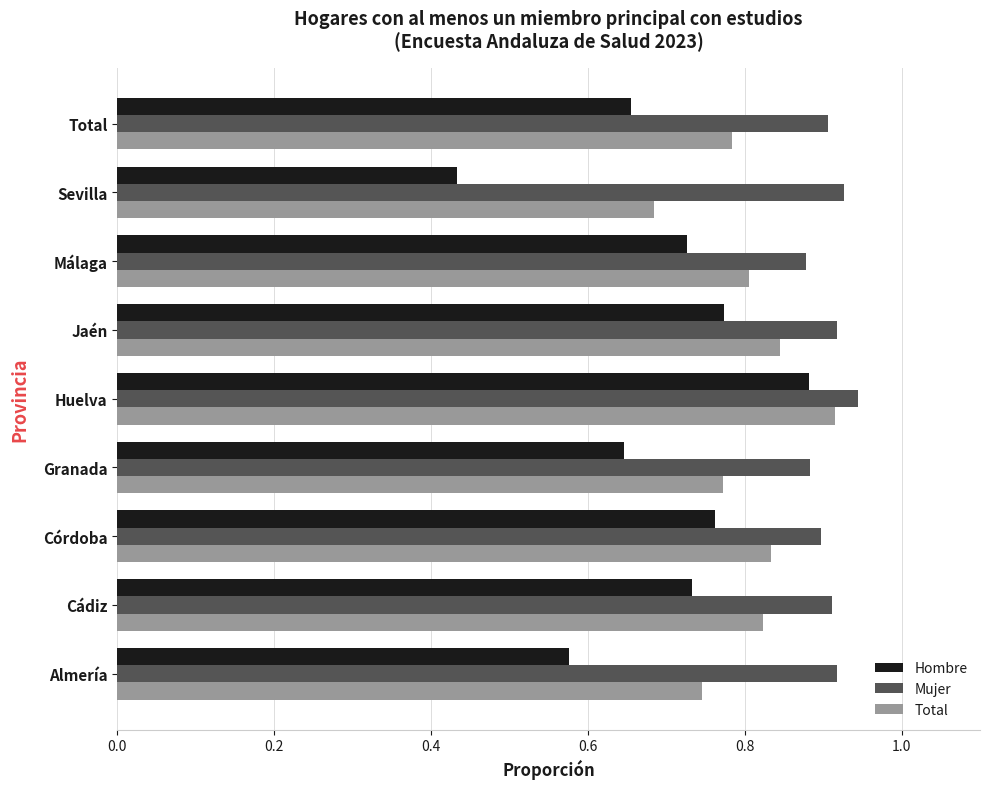

What is the difference between the maximum and minimum values in the Total series?

0.2